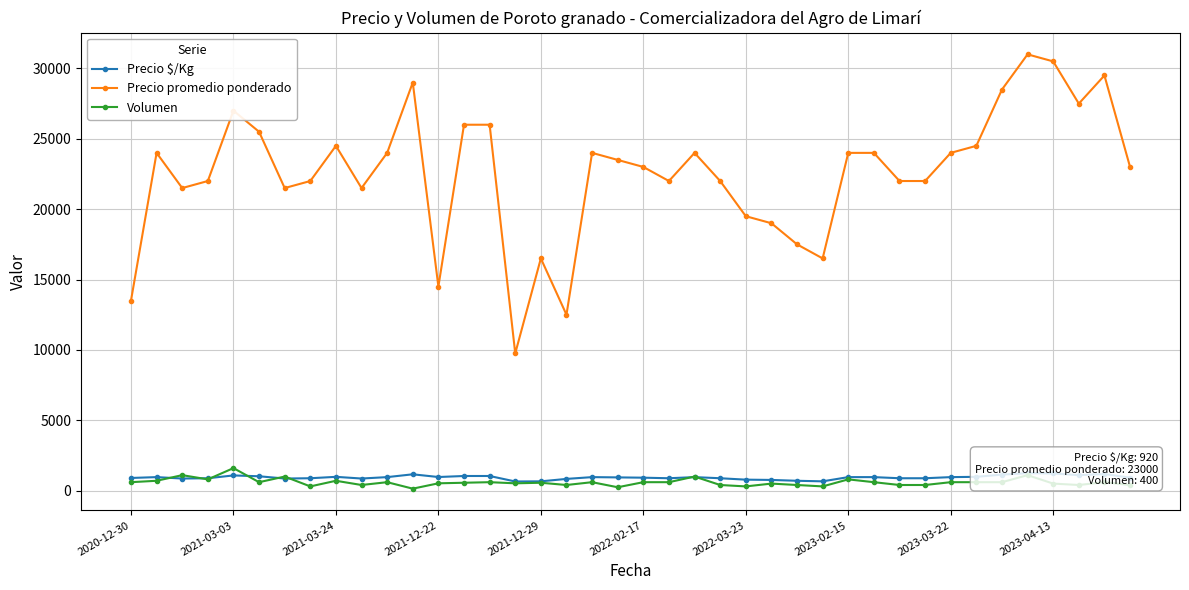

At how many categories does at least one series exceed 918?

40